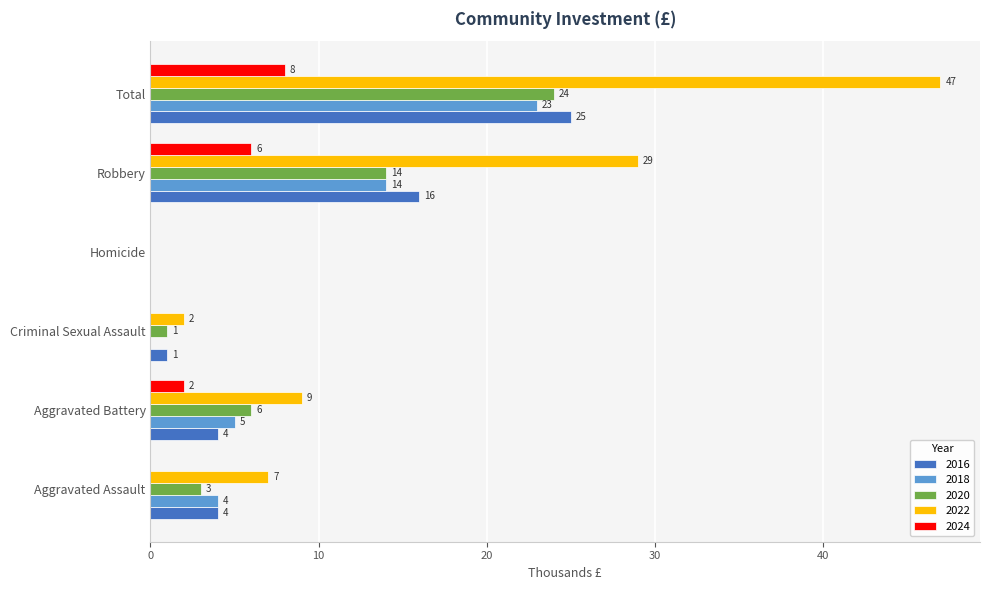

What is the sum of the 2020 values at Aggravated Battery and Aggravated Assault?

9